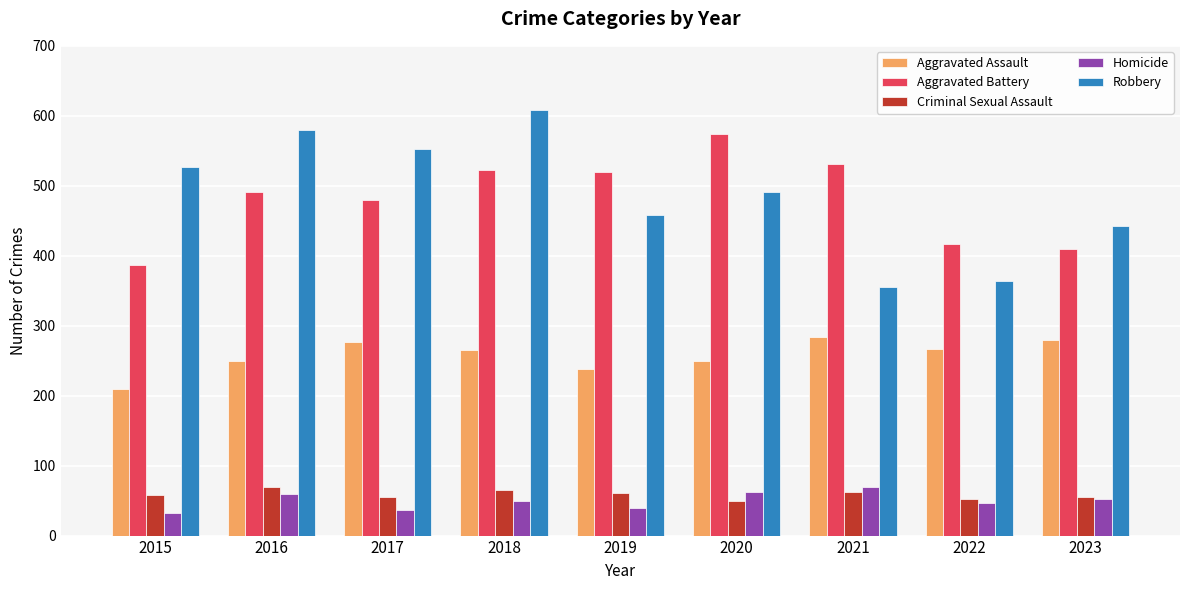

The value of Criminal Sexual Assault at 2015 is 58. True or false?

True